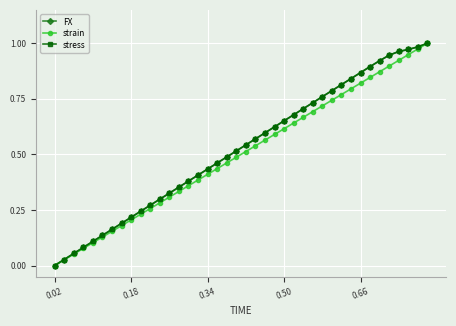

What is the sum of all stress values?

21.0